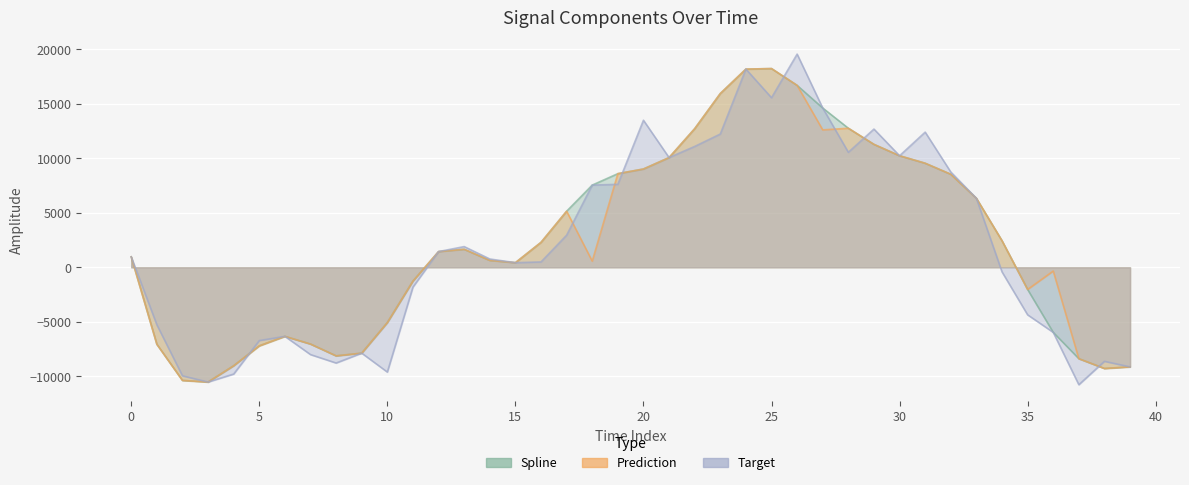

Is the value of target at 0 greater than the value of spline at 19?

No